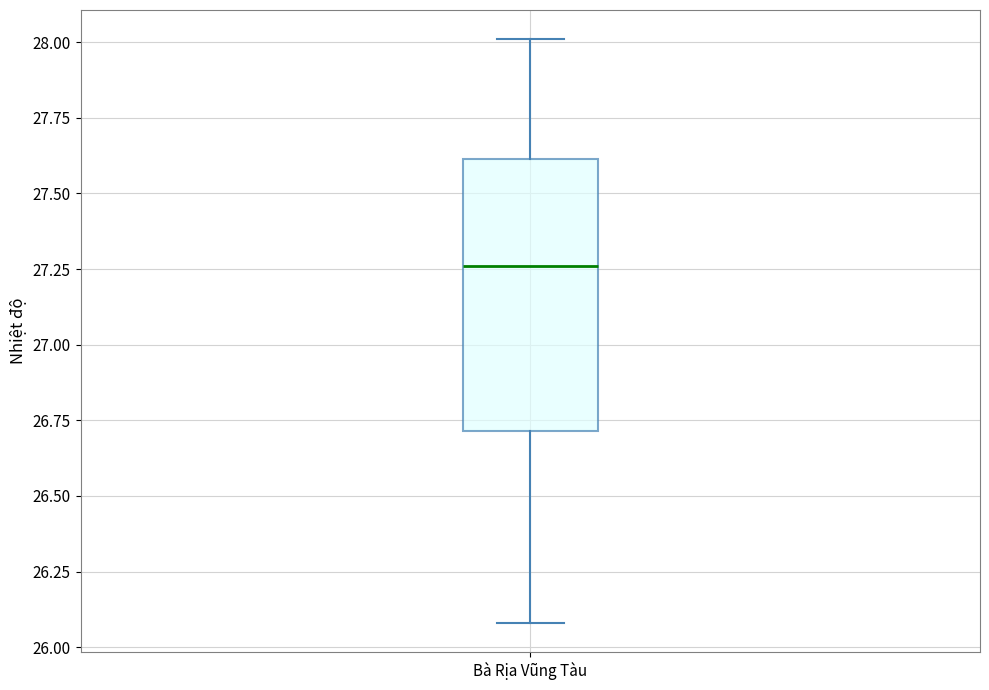

Read this box plot against the y-axis: the position of the median line, the range covered by the box, and the ends of both whiskers. The values are not printed on the chart, so give them approximately, as read against the axis.

median 27.25, box 26.70 to 27.60, whiskers 26.10 to 28.00